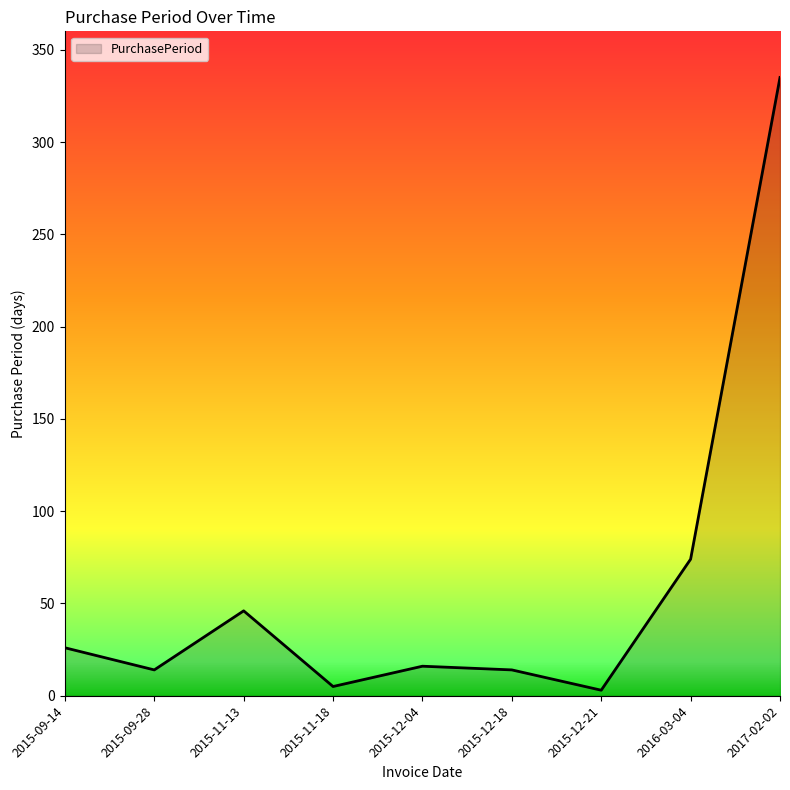

Does the chart have visible grid lines?

No